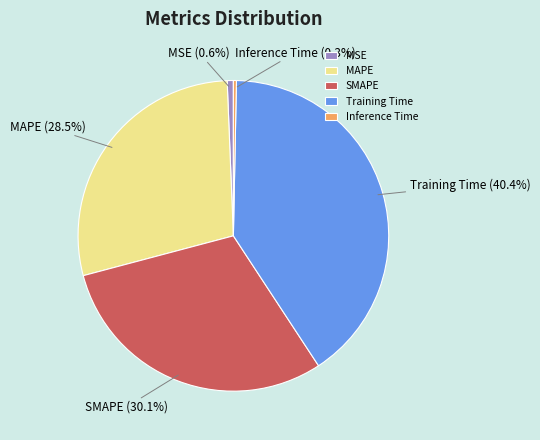

The Training Time slice represents 52% of the pie. True or false?

False